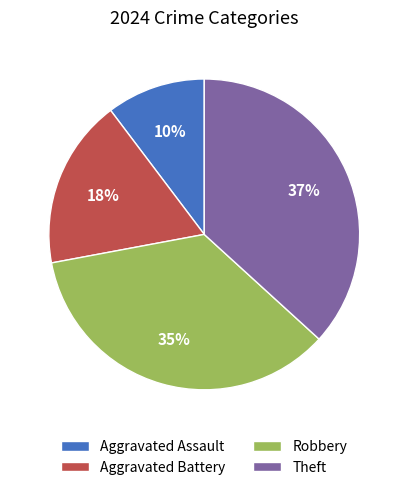

To the nearest percent, what portion does Robbery represent?

35%